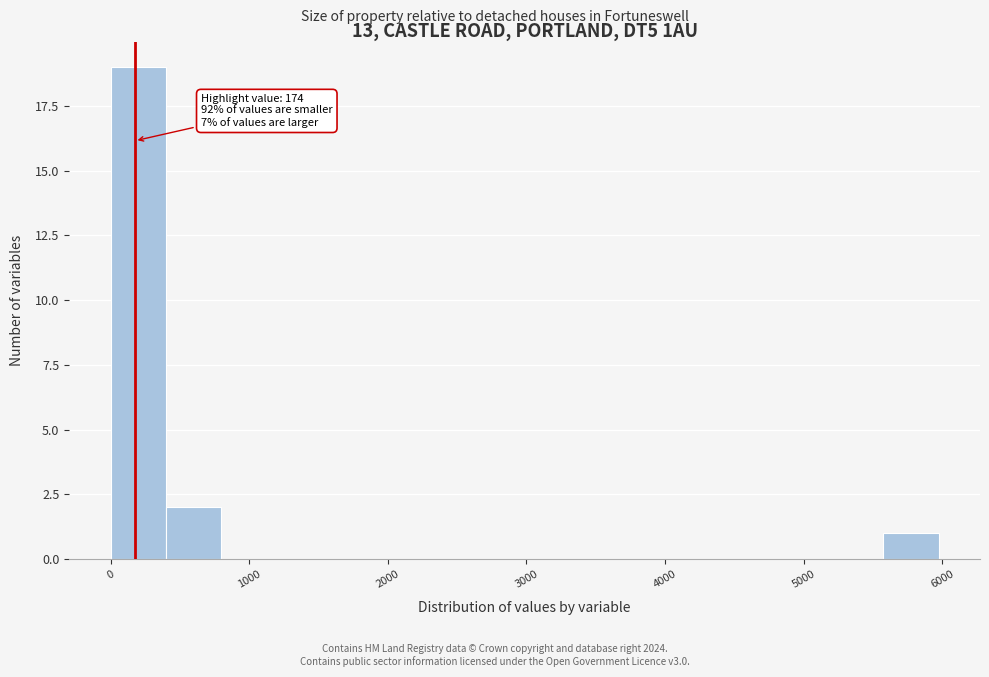

Read against the x-axis, roughly where is the centre of the tallest bar?

200